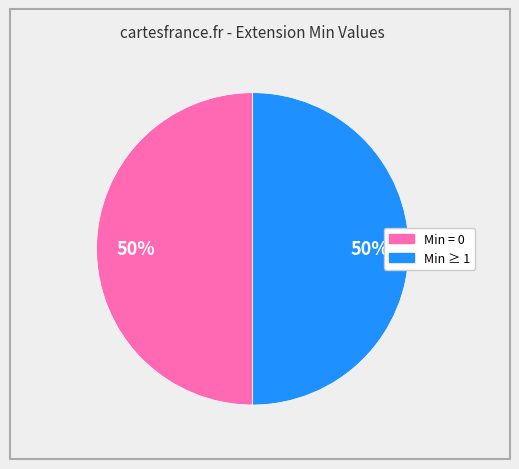

To the nearest percent, what is the difference between the largest and smallest slice percentages?

0%